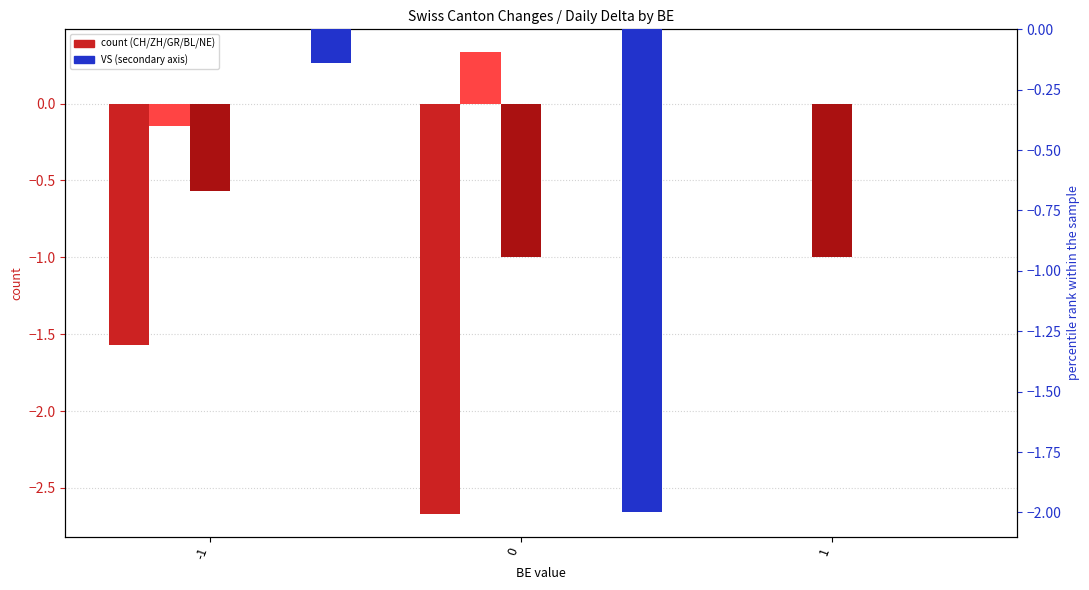

How many positive values does the ZH series have?

1